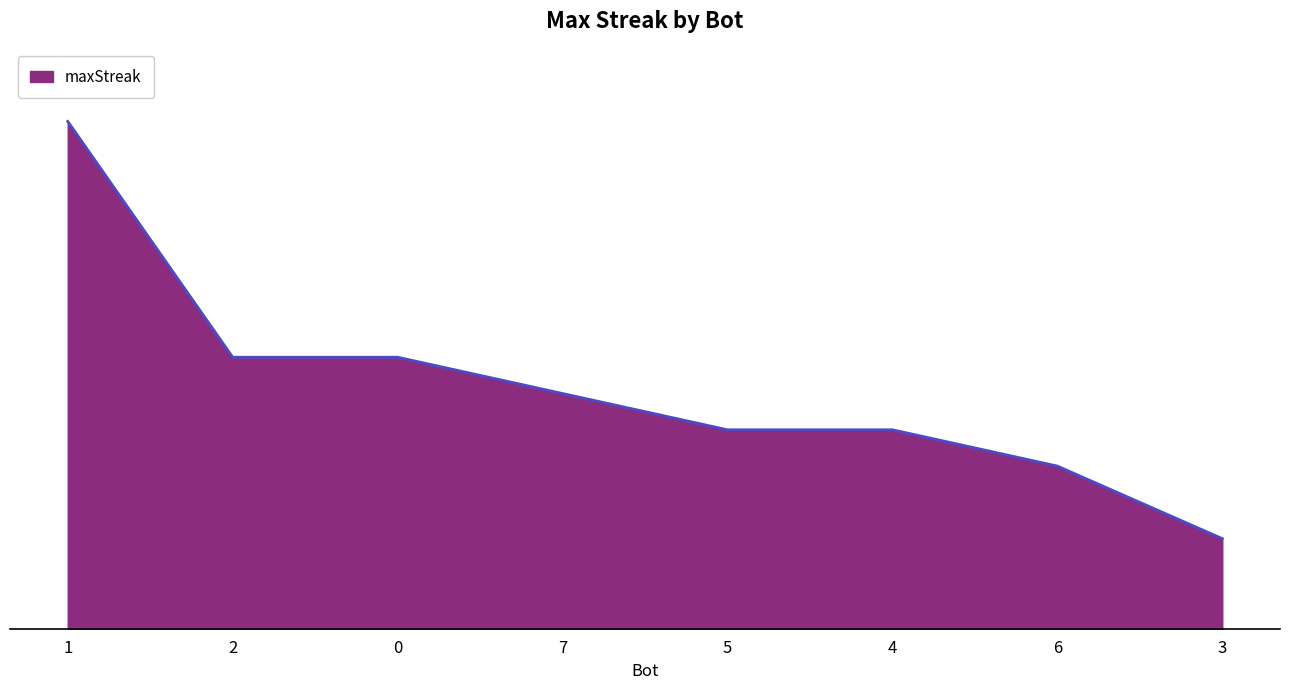

Does the chart have visible grid lines?

No